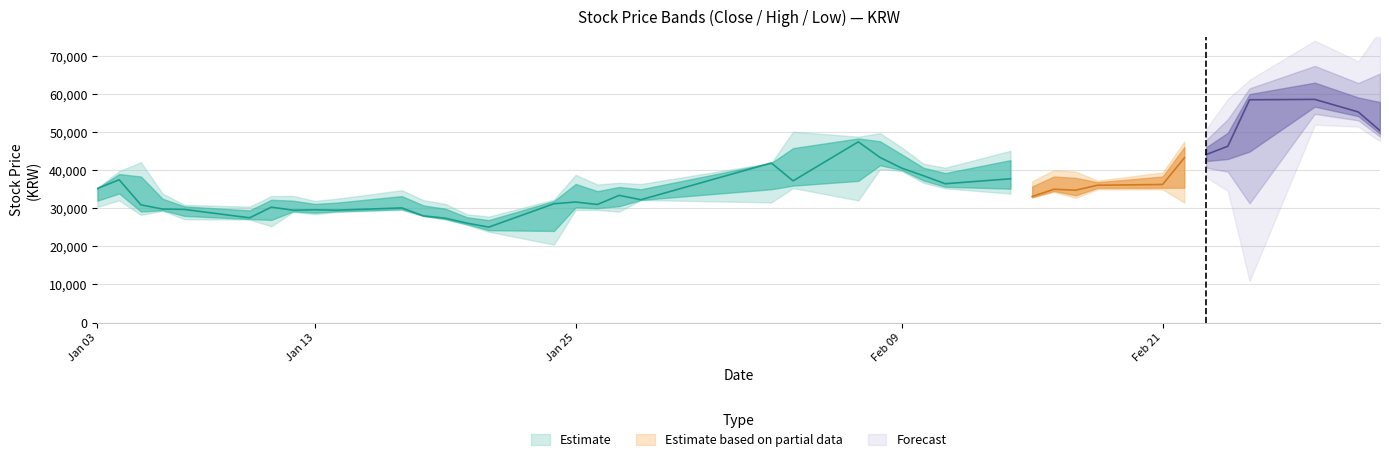

What is the average value of the High series?

39335